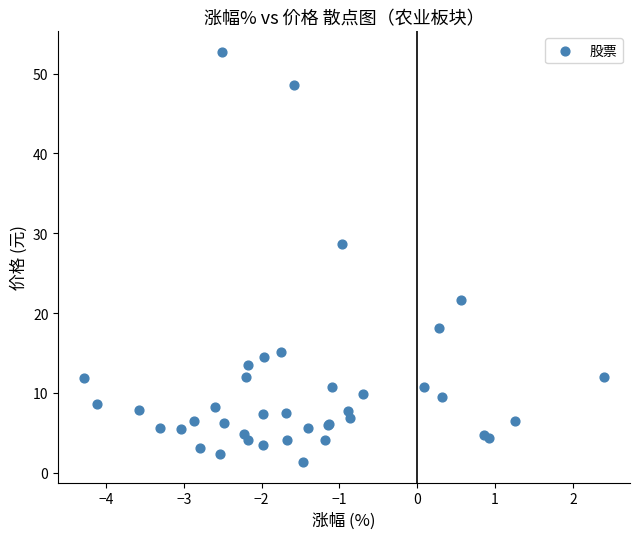

What Y value in the scatter plot is closest to 27?

28.7